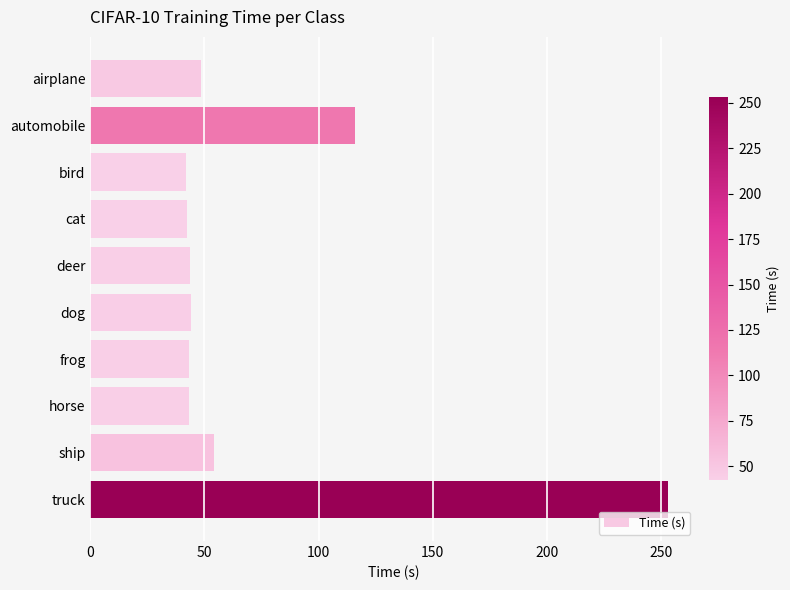

Are the bars grouped side by side (vs. stacked)?

No